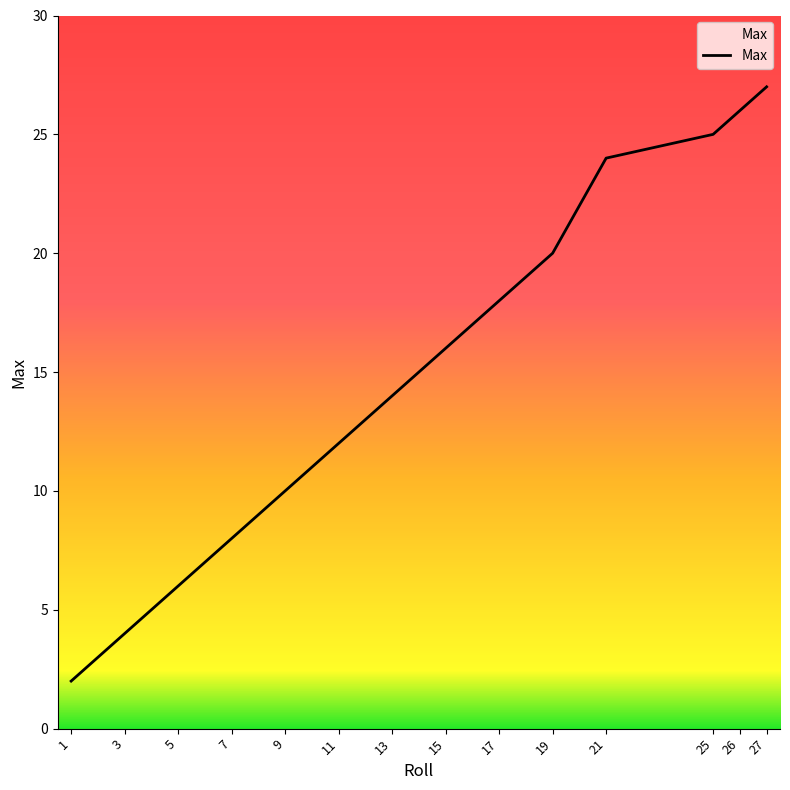

What is the minimum value shown in the chart?

2